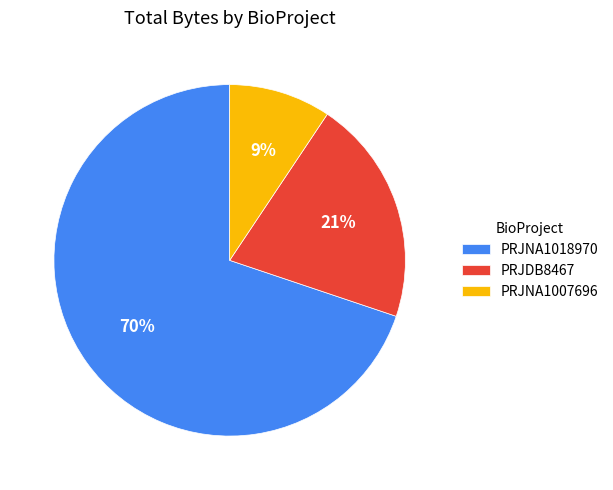

Count the number of slices in the pie.

3